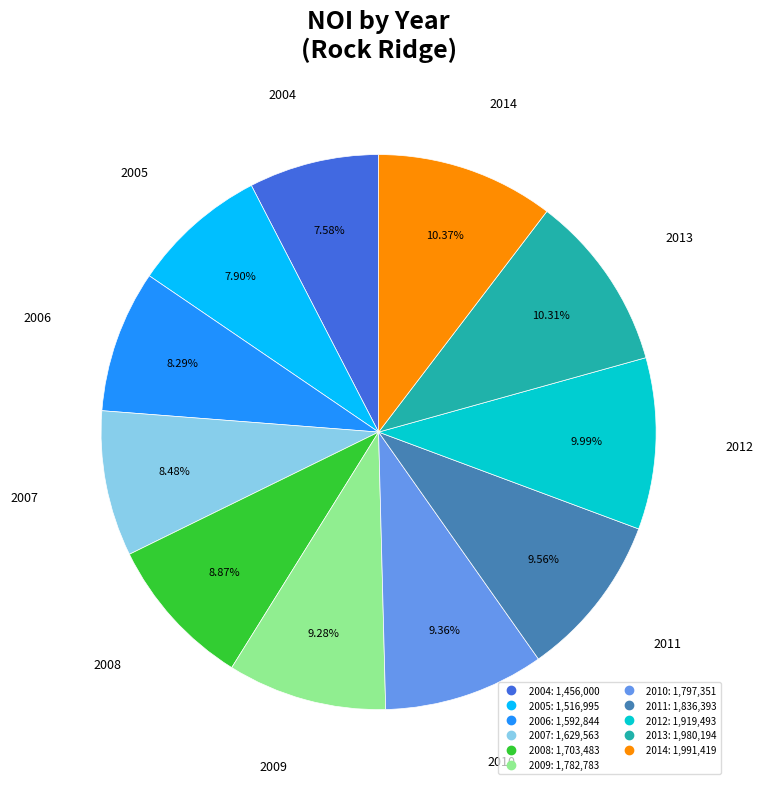

Does any single category account for the majority?

No